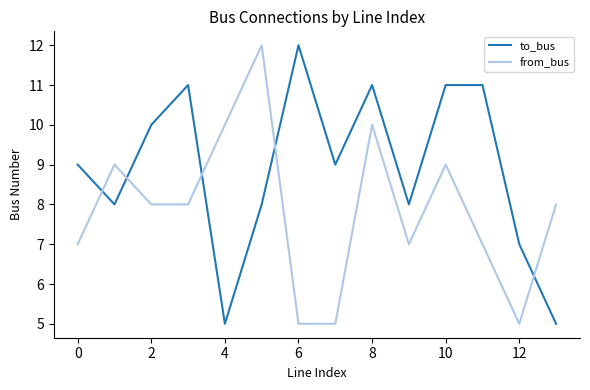

What is the minimum value for to_bus?

5